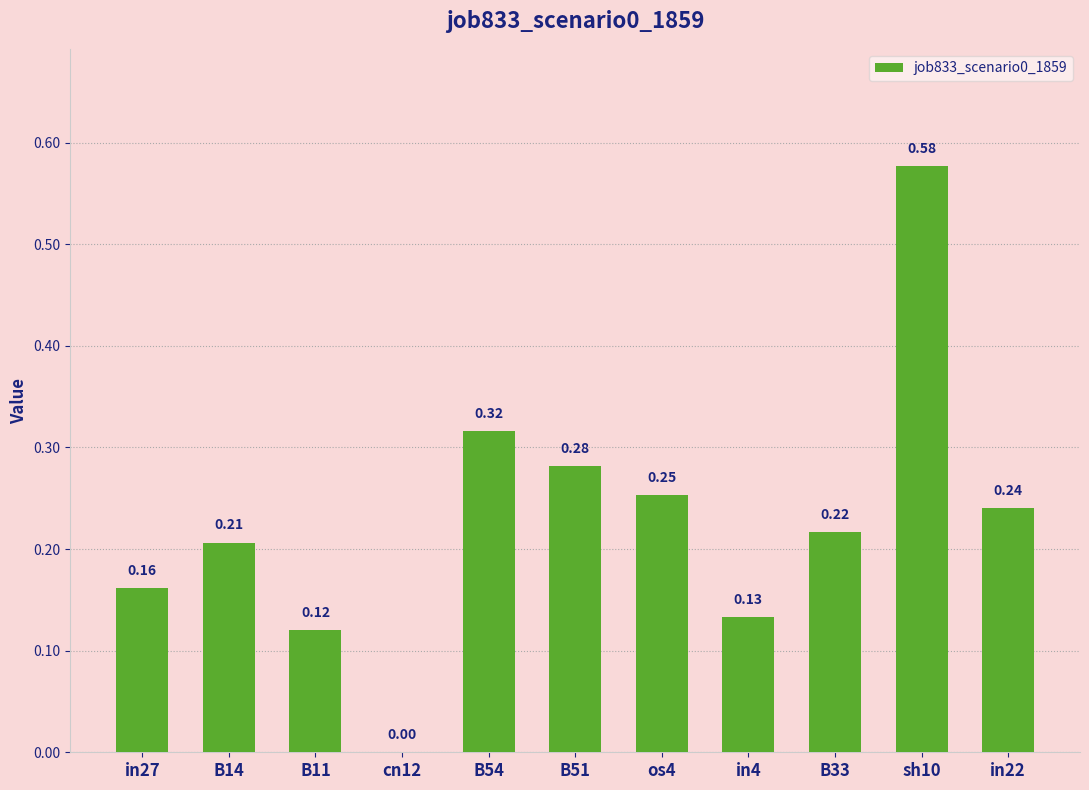

What is the sum of the values at B11 and B54?

0.4